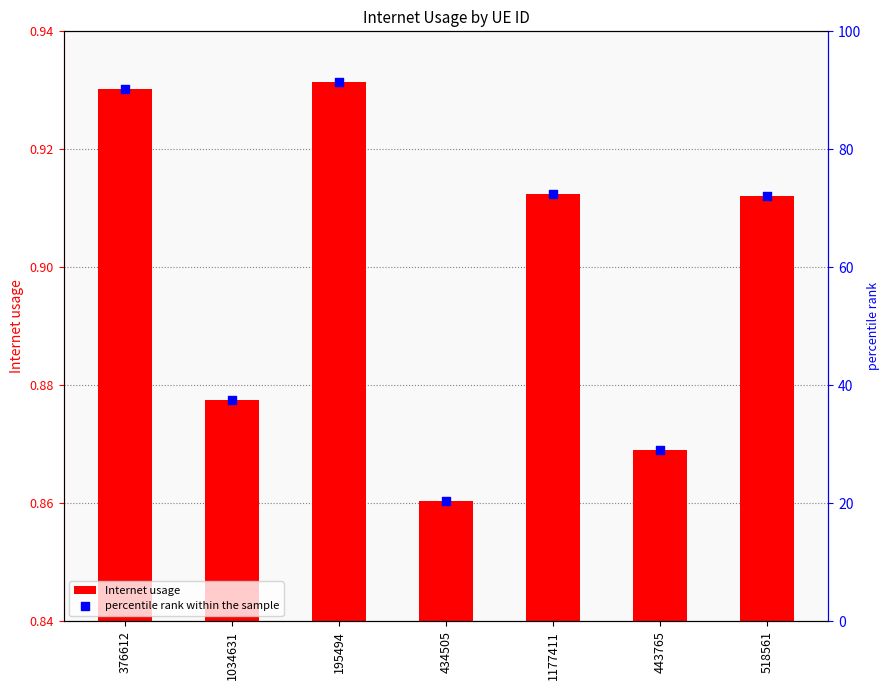

Which series reaches the maximum Y coordinate?

percentile rank within the sample